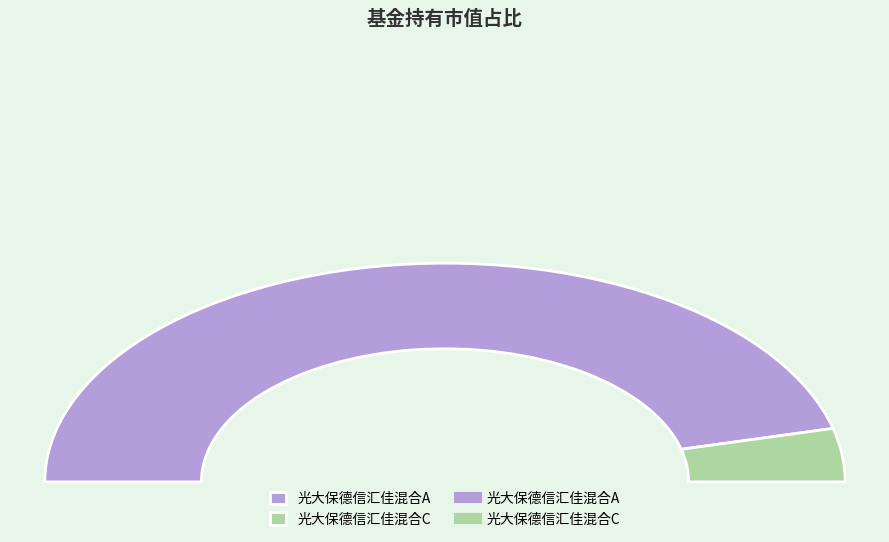

How many segments does this pie chart have?

2